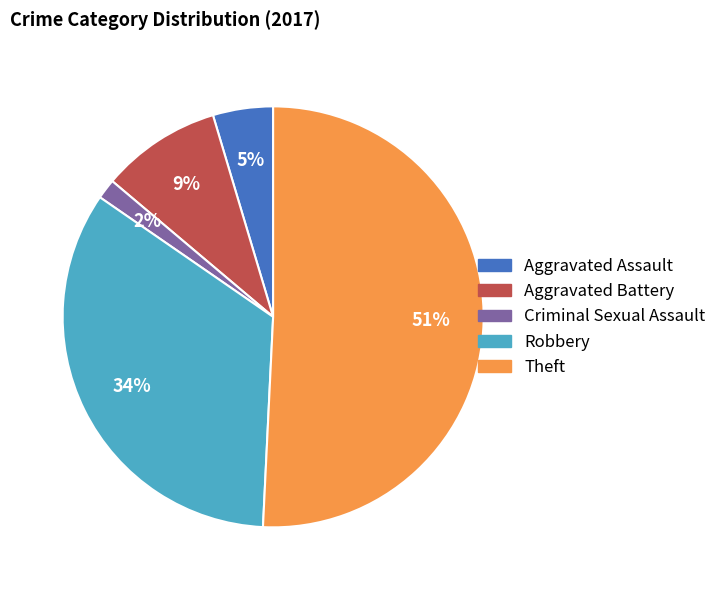

What is the ratio of the value at Robbery to the value at Theft?

0.7